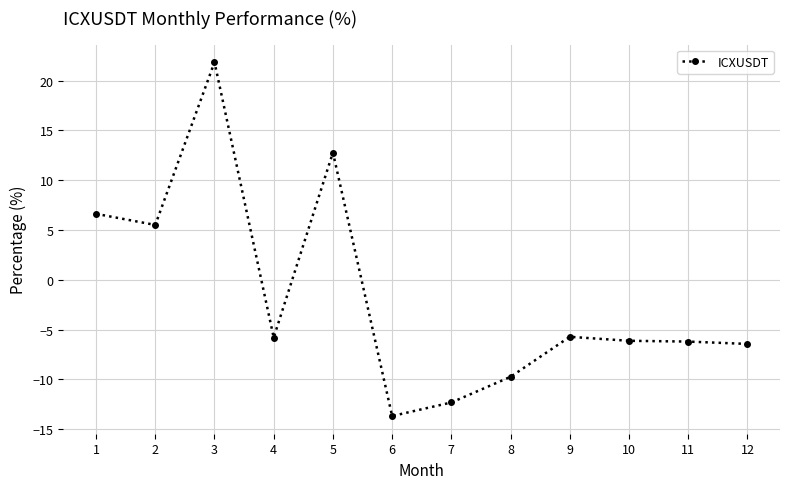

Between 5 and 10, which is larger?

5